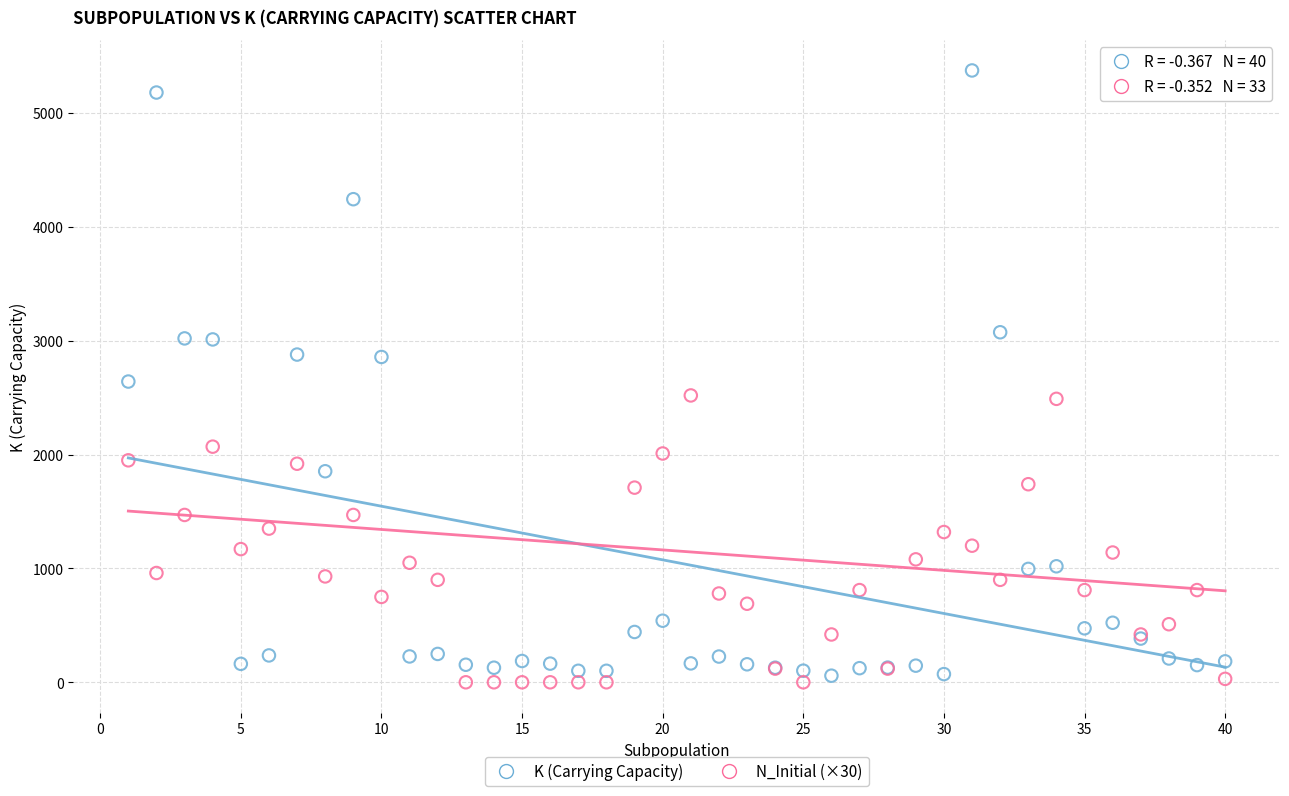

In the K (Carrying Capacity) series, what Y value is closest to 2716?

2642